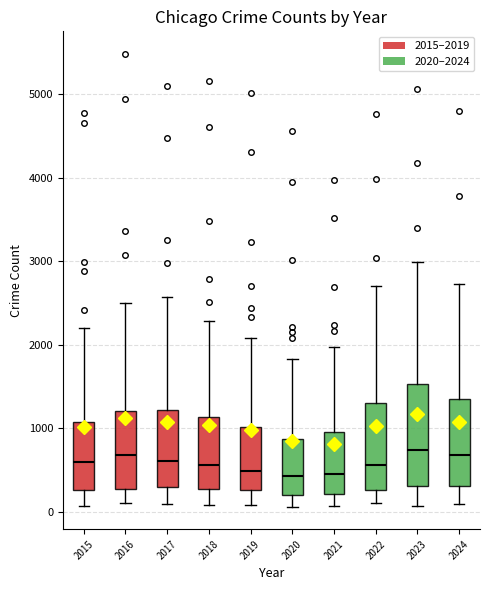

Which box is the tallest, from its lower edge to its upper edge?

2023